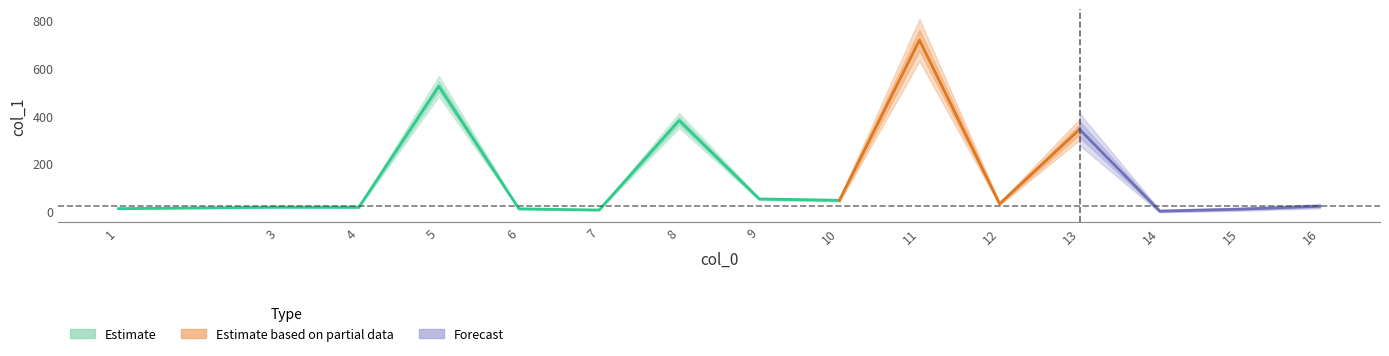

Does the chart display data point markers on the line(s)?

No